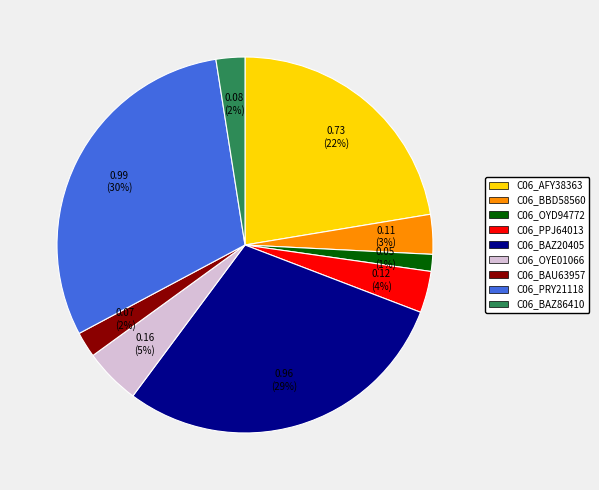

What is the smallest slice in the pie chart?

C06_OYD94772